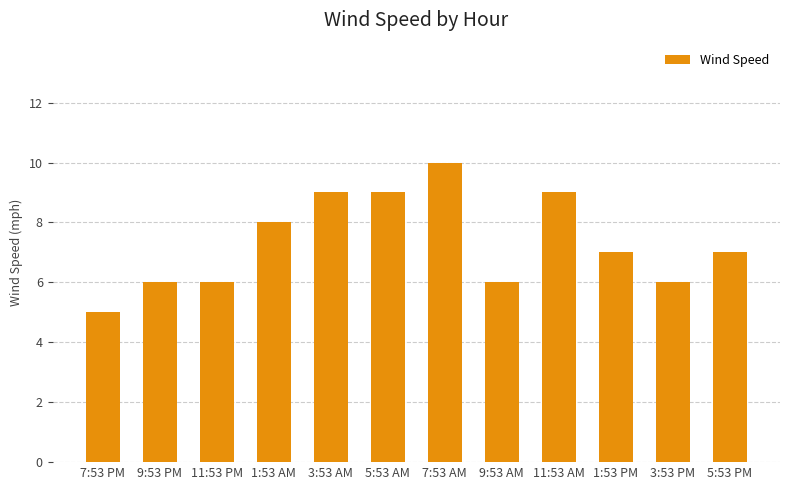

Which category has the lowest value across all series?

7:53 PM